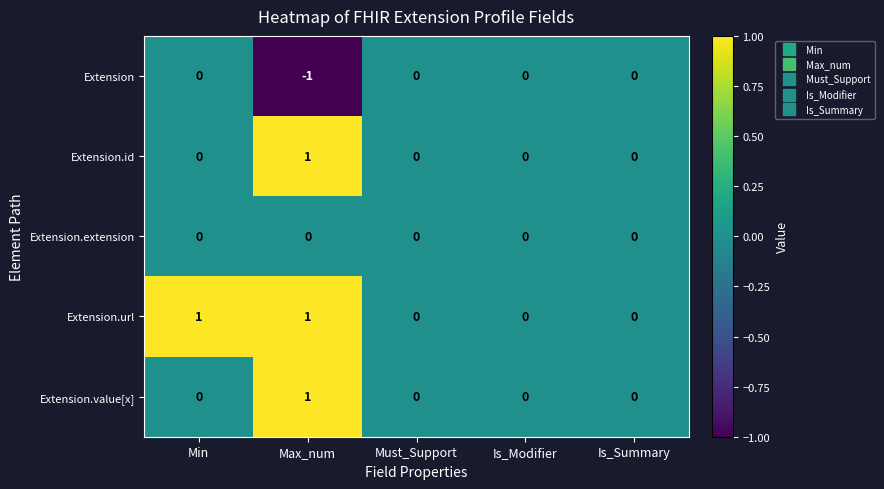

At which category is the sum across all series the highest?

Max_num